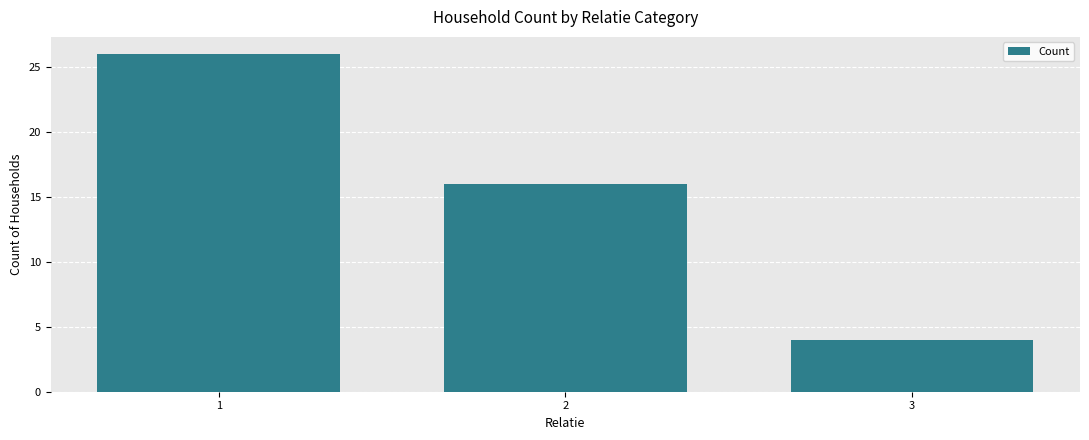

What is the ratio of the value at 1 to the value at 3?

6.5